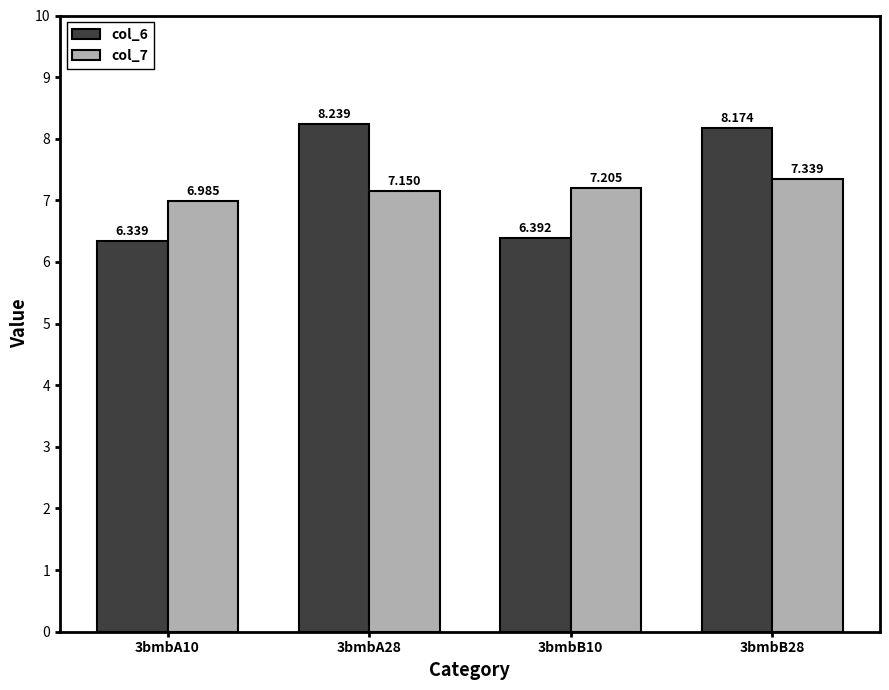

What is the sum of the col_7 values at 3bmbB10 and 3bmbA28?

14.4